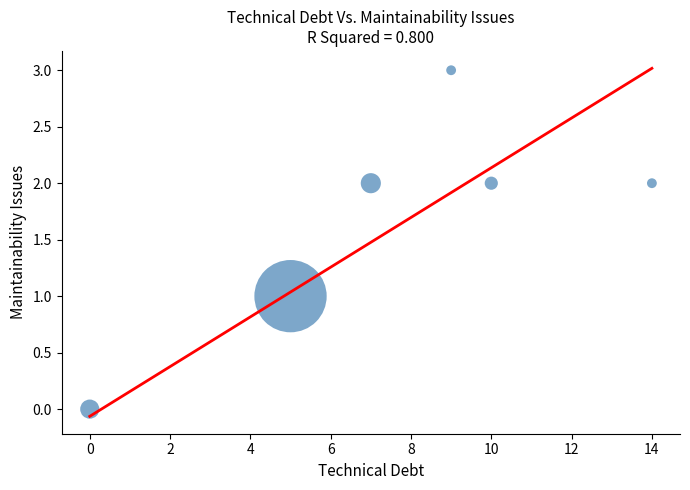

What is the range of X values (max minus min)?

14